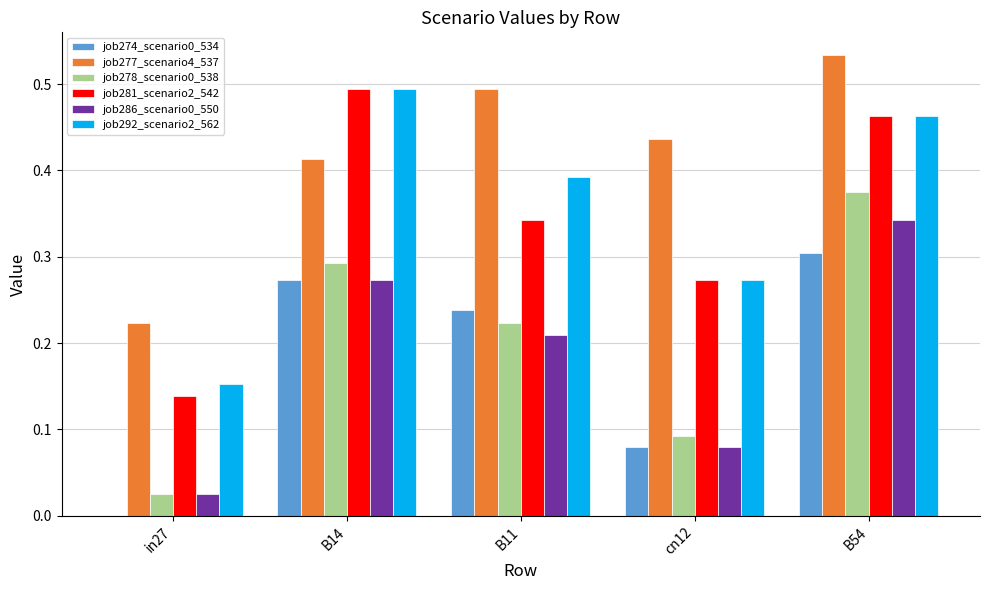

Count the number of categories in the chart.

5